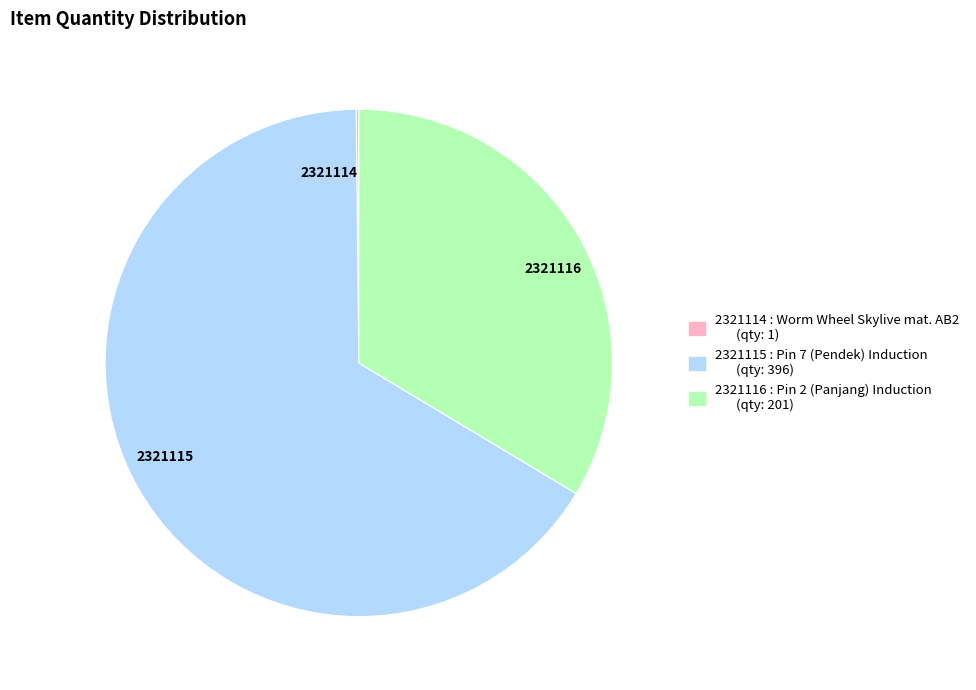

Approximately how many times larger is the value at 2321115 compared to 2321116?

2.0